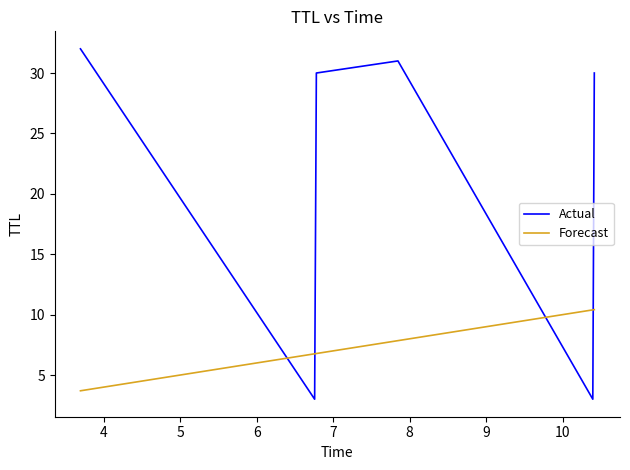

True or false: Actual and Forecast cross at least once.

True